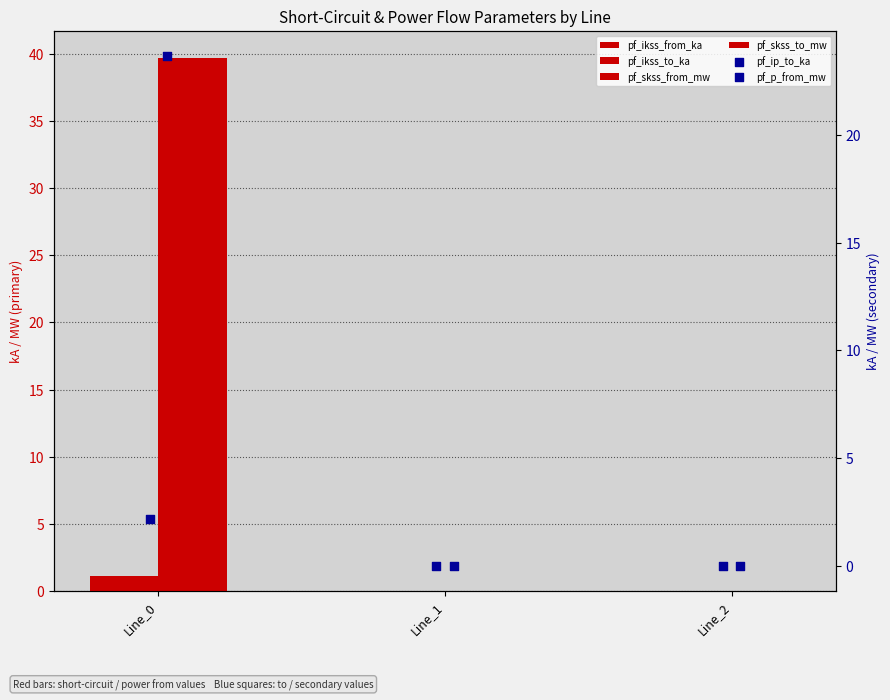

At how many categories does at least one series exceed 22?

1